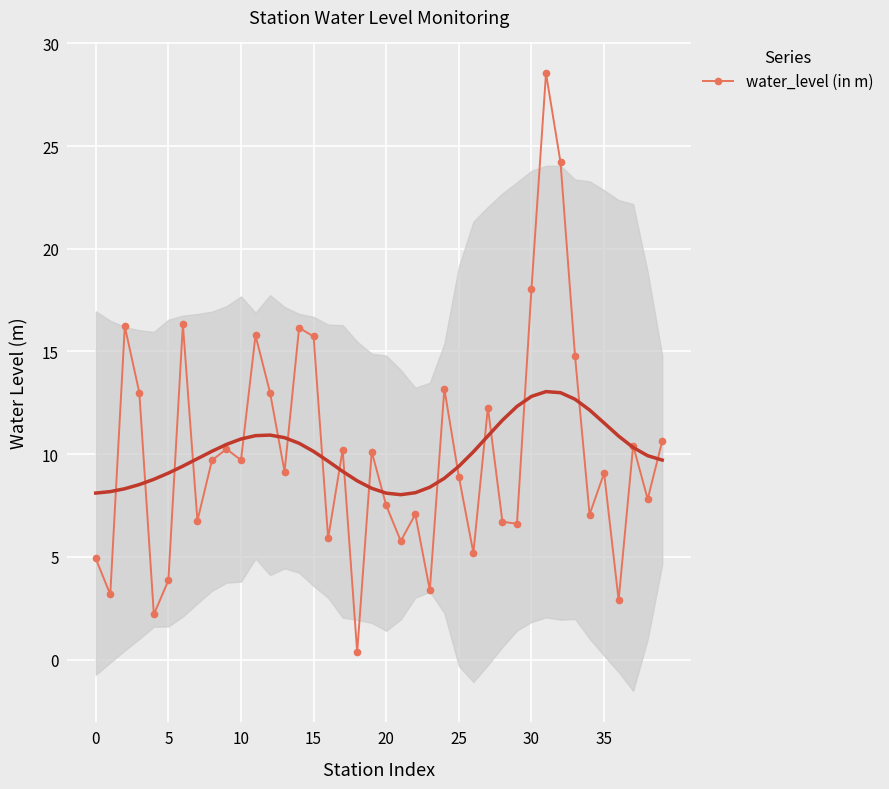

True or false: there are more than 2 points higher than both neighbors.

True